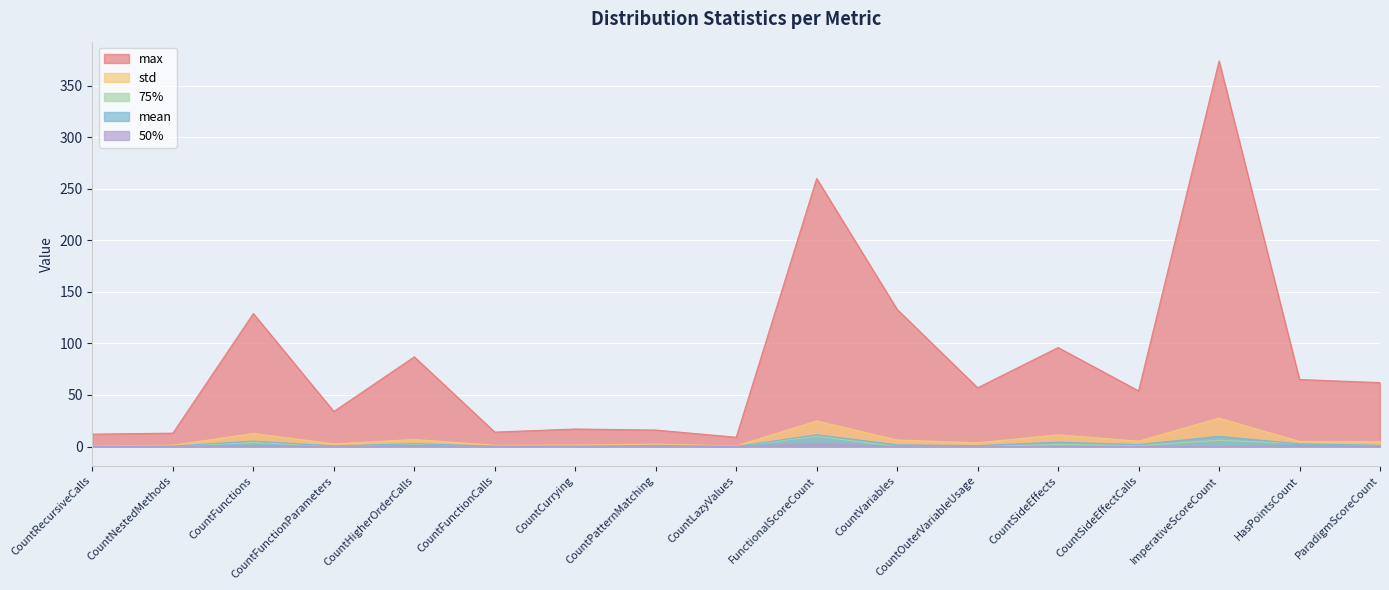

How many values in the 75% series exceed 1?

6